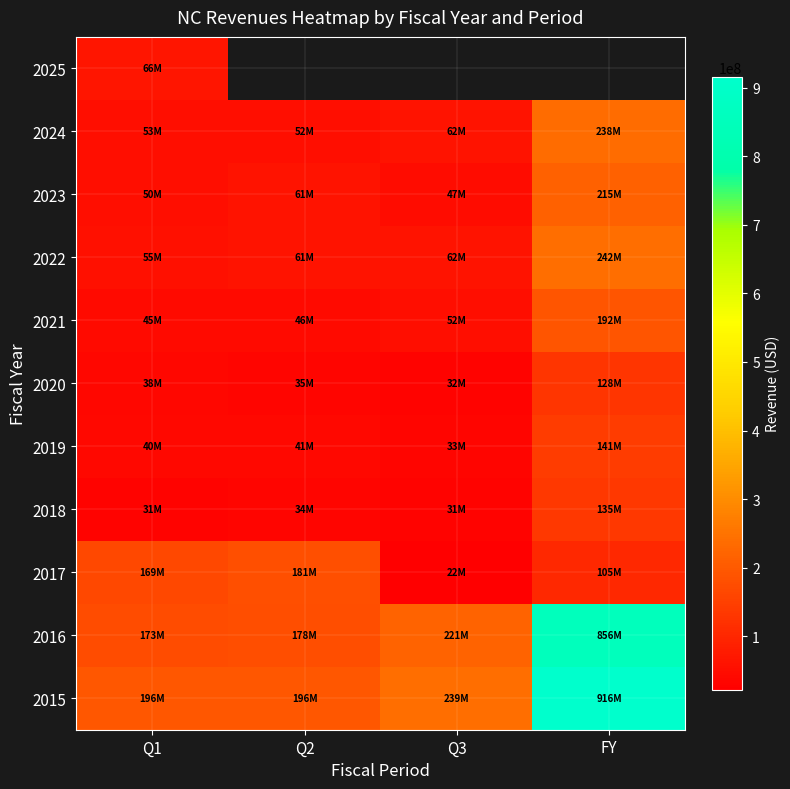

Which series has the largest total across all categories?

2015